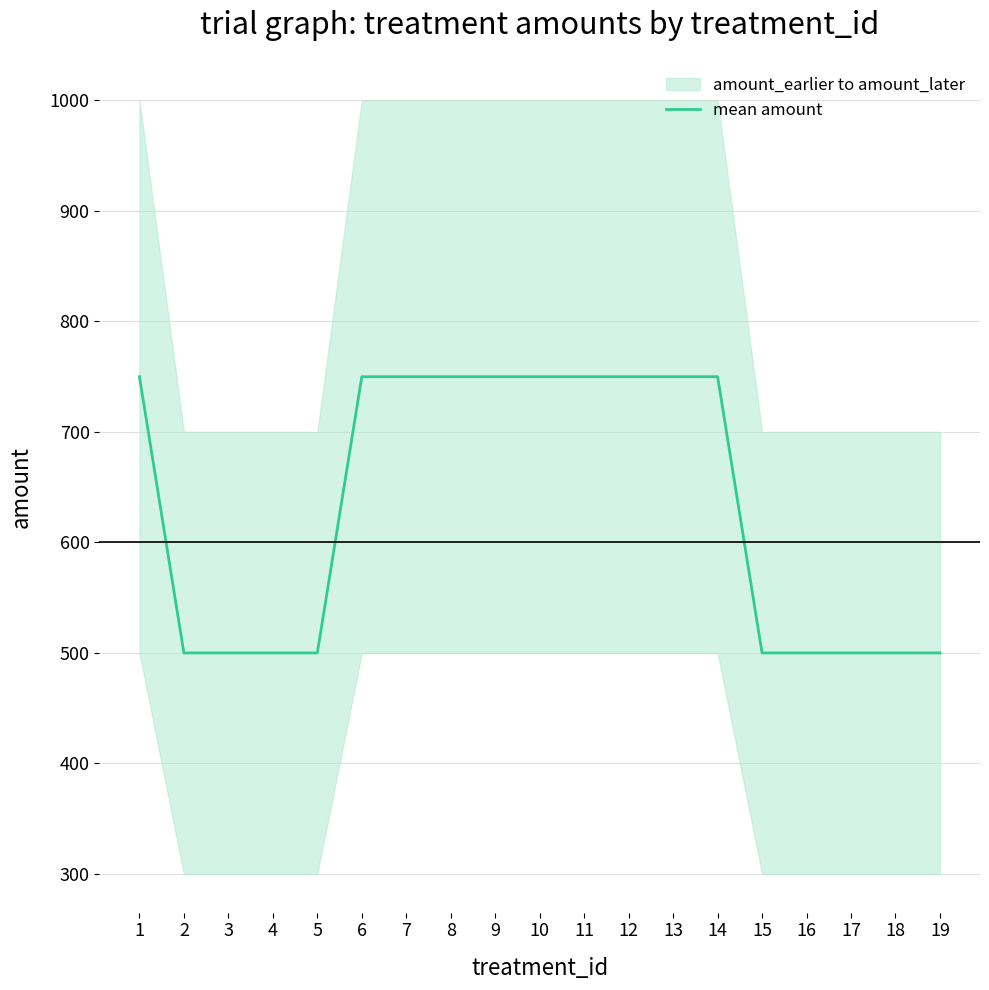

What is the maximum value shown in the chart?

750